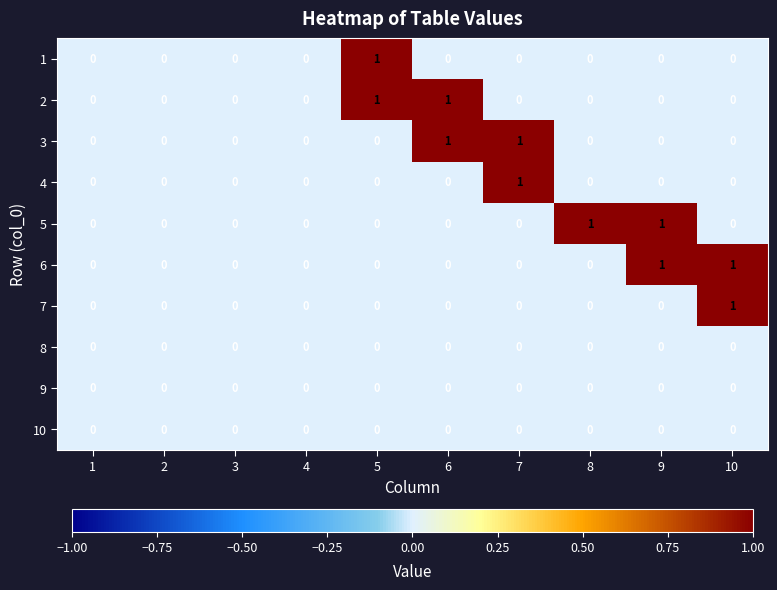

Is it true that 10 equals 0 at 5?

True